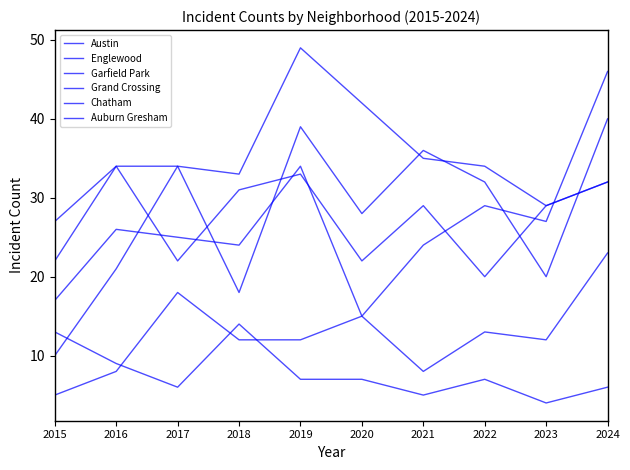

Does the chart have visible grid lines?

No